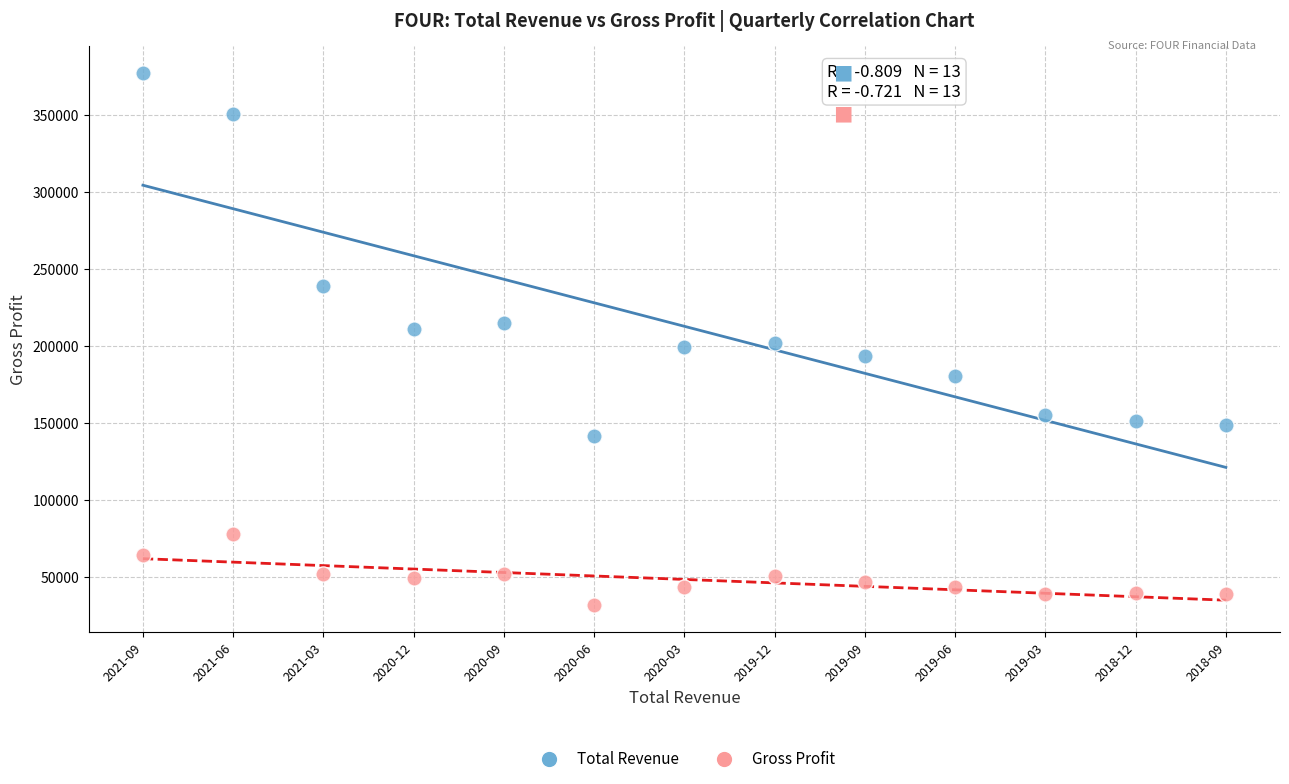

Which series reaches the minimum Y coordinate?

Gross Profit